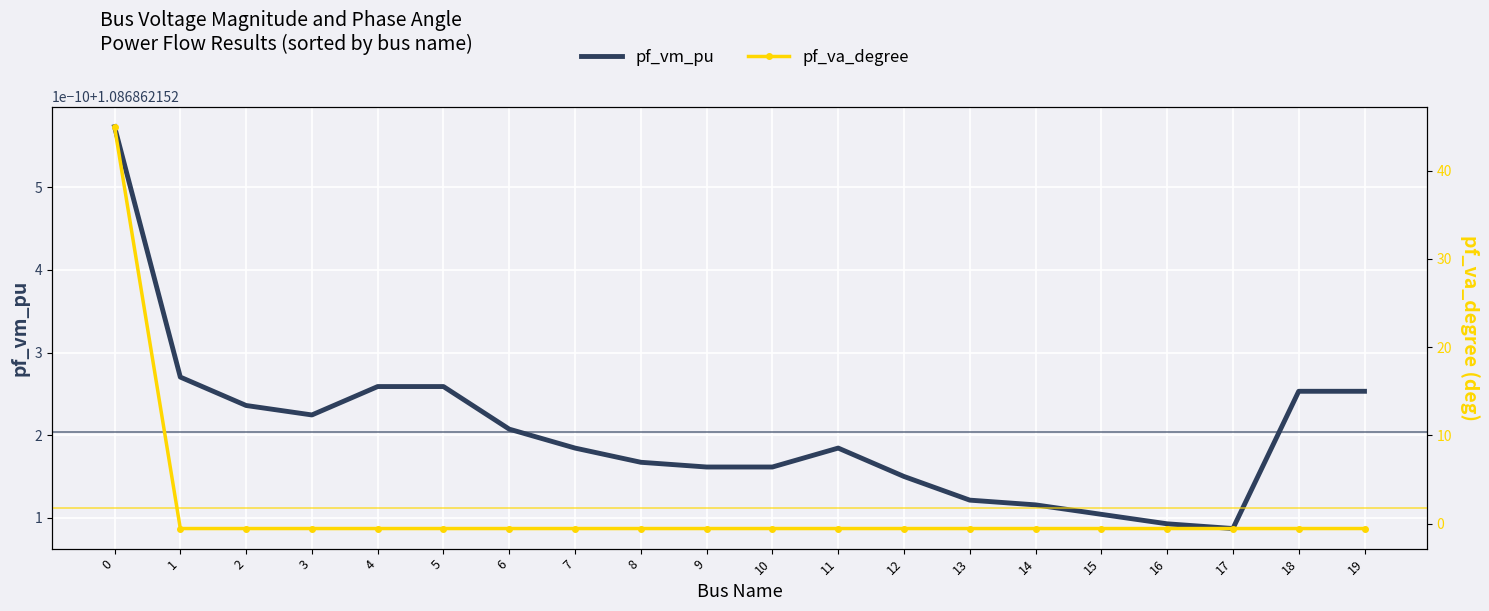

Rank the series by their maximum value, from highest to lowest.

pf_va_degree, pf_vm_pu